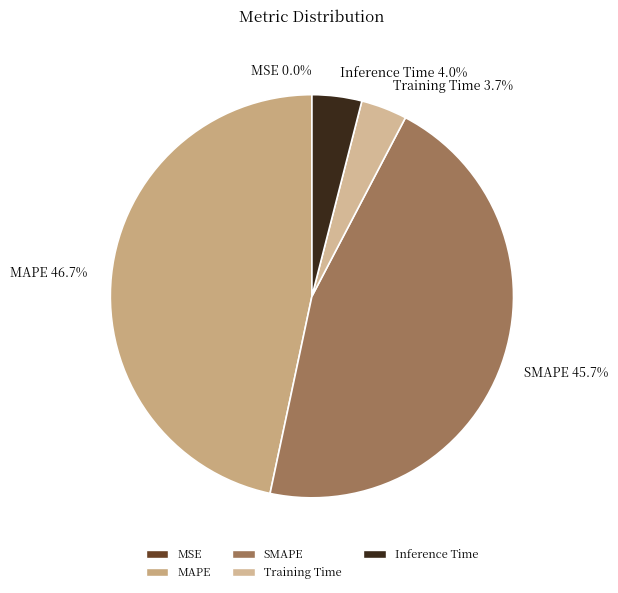

Do Training Time and Inference Time together represent more than half of the pie?

No